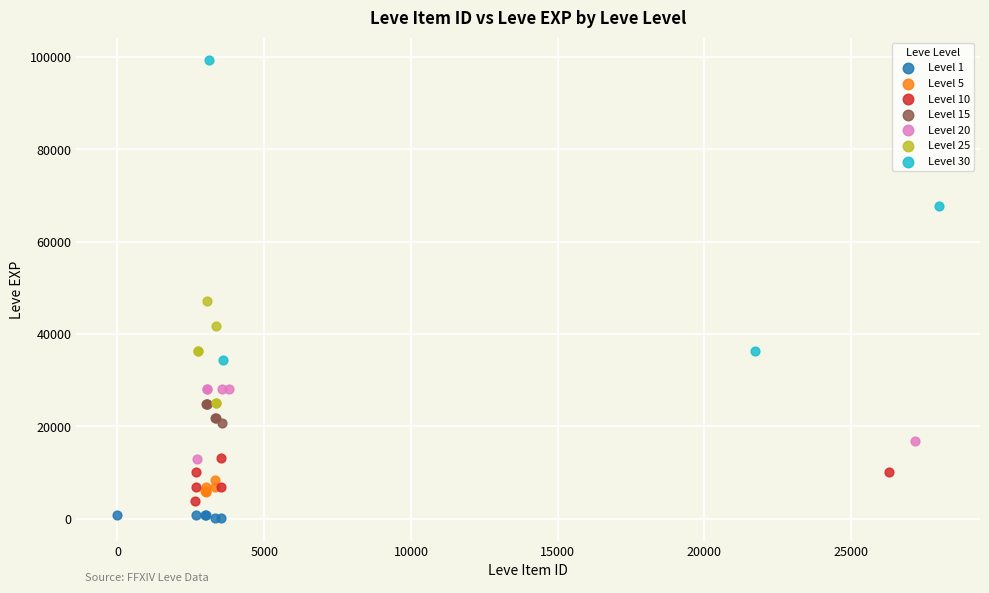

Which series has the widest spread of Y values?

Level 30